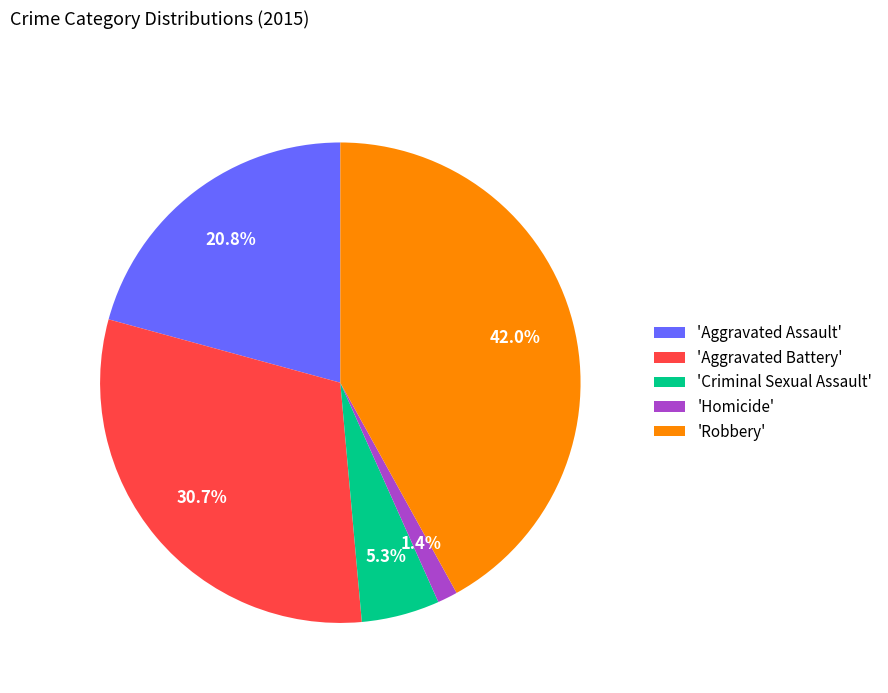

Between 'Aggravated Assault' and 'Homicide', which is larger?

'Aggravated Assault'